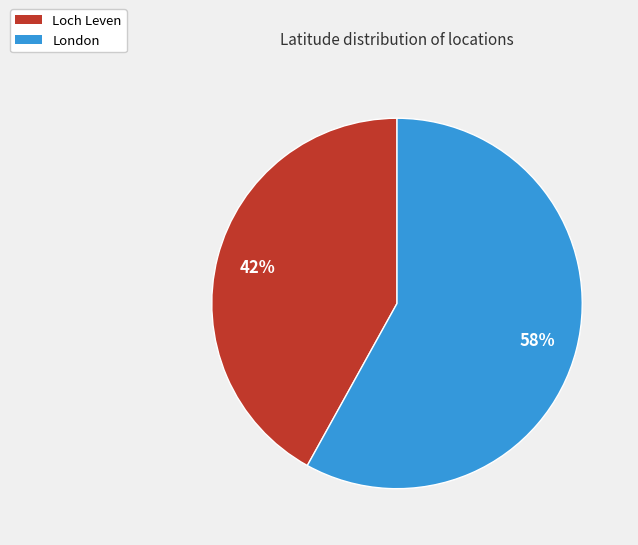

How many segments does this pie chart have?

2